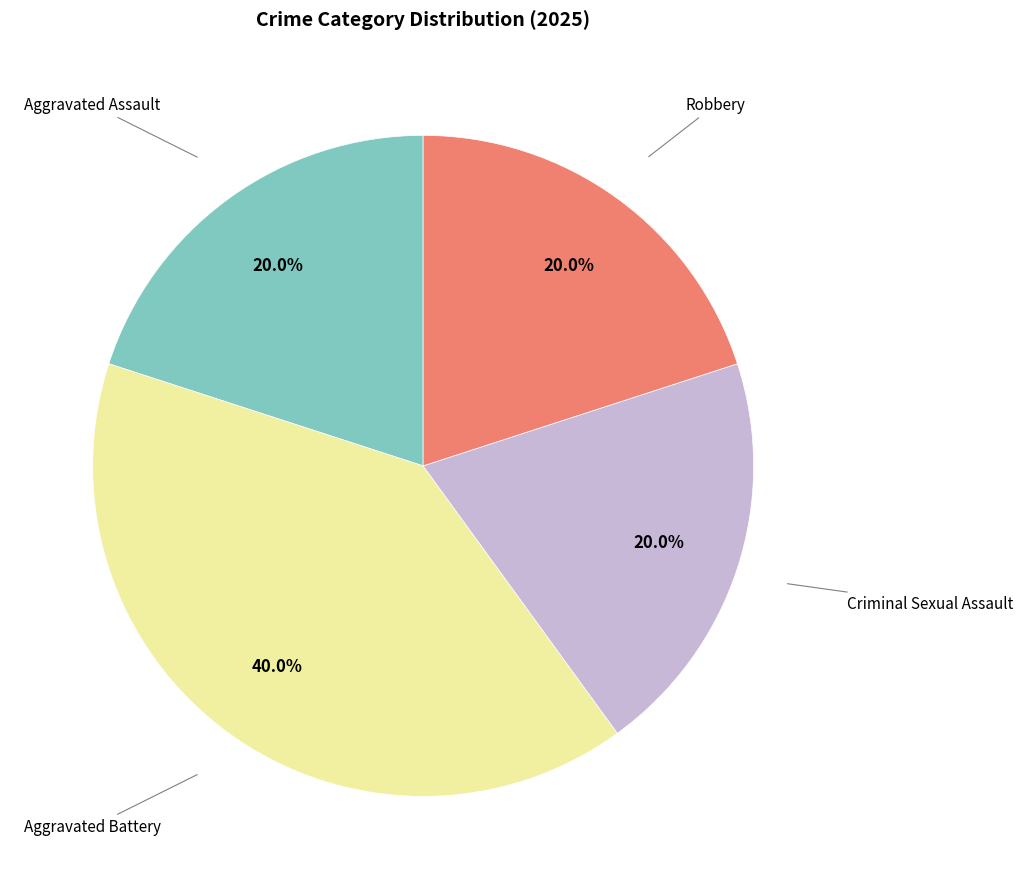

Is there a majority slice in this chart?

No